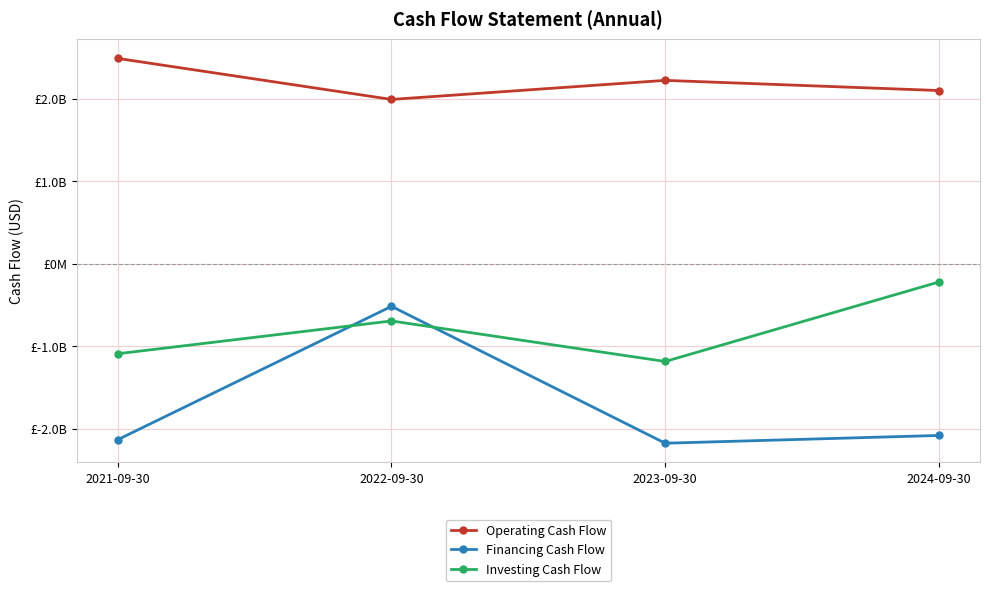

True or false: Financing Cash Flow and Operating Cash Flow cross at least once.

False